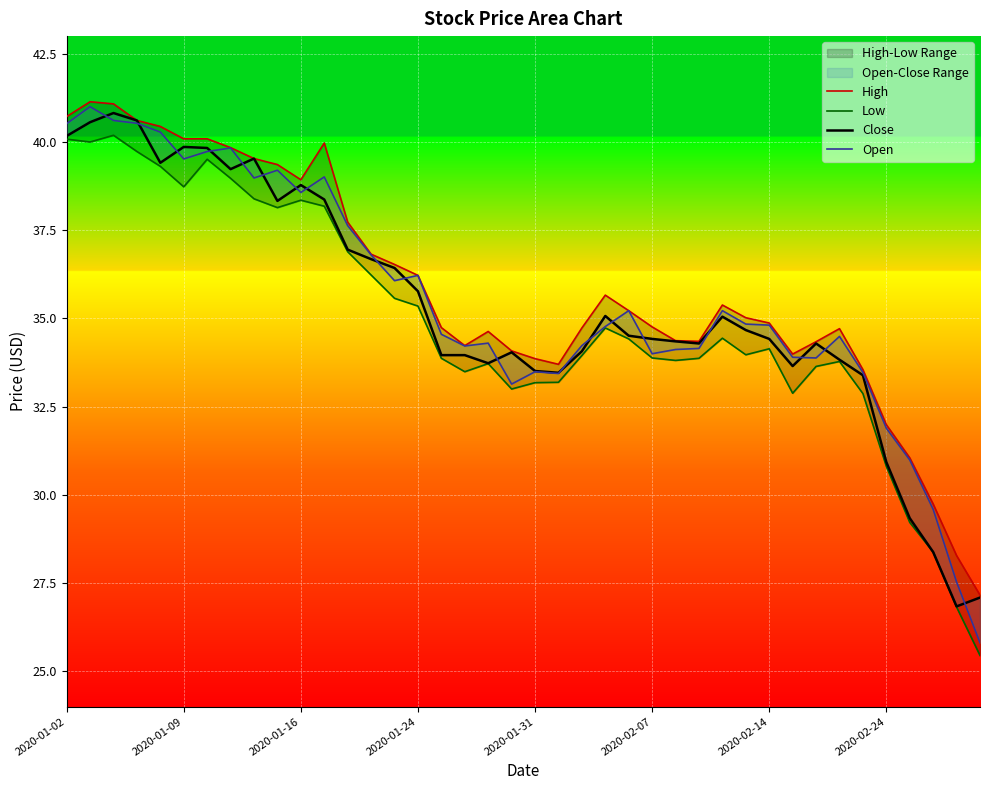

The value of Low at 24 is 48.6. True or false?

False